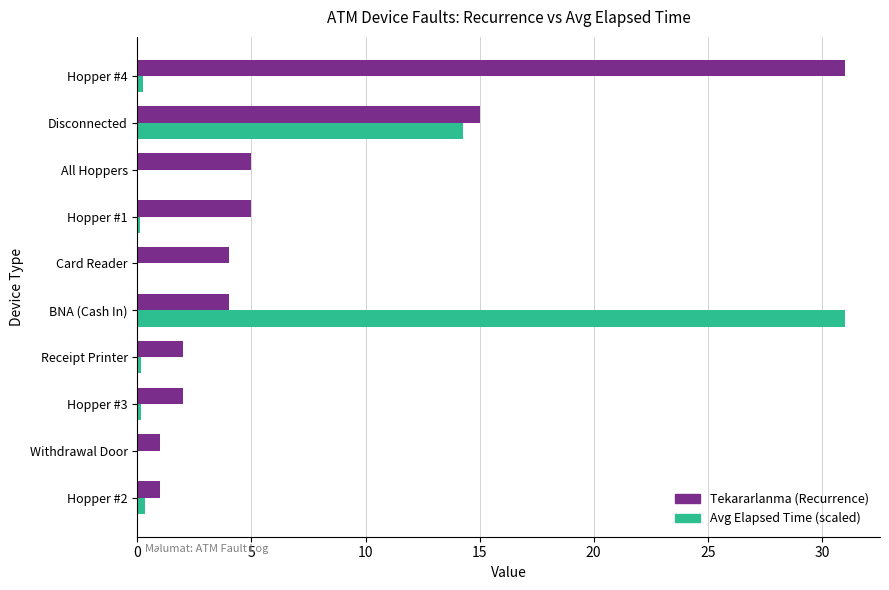

What is the sum of all Tekararlanma (Recurrence) values?

70.0